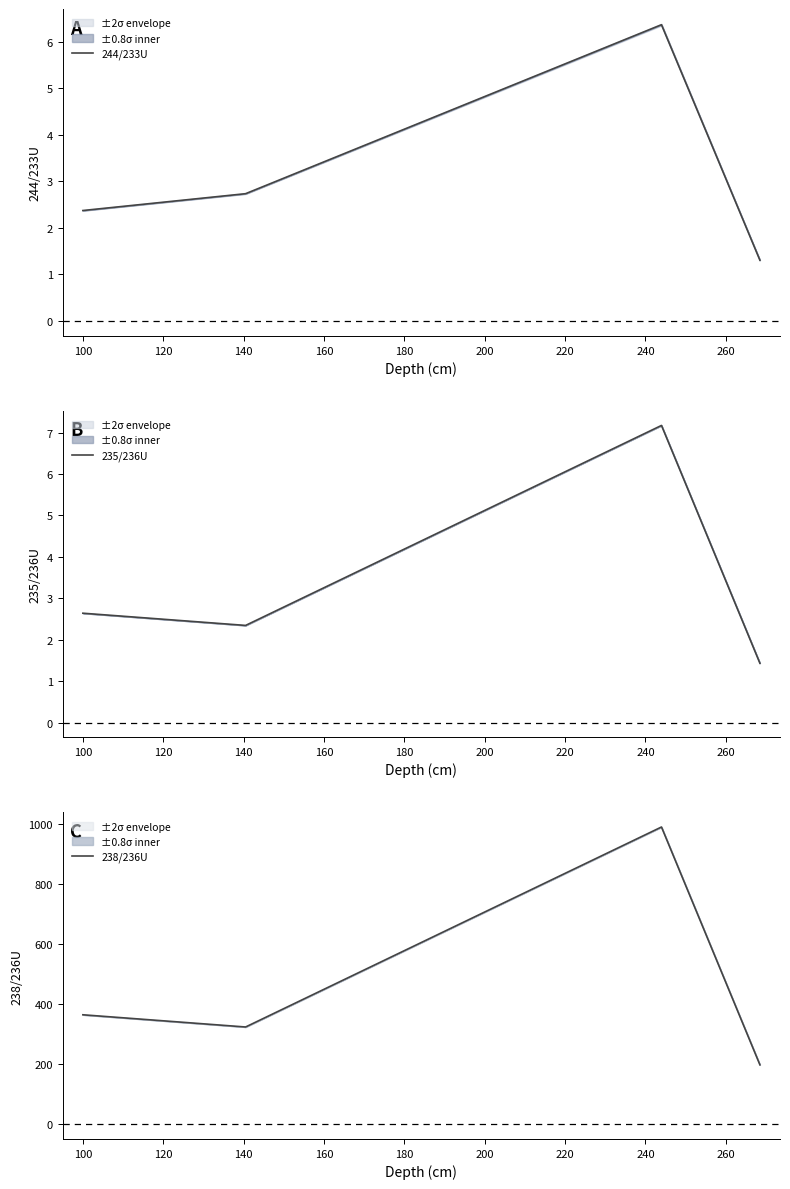

What is the sum of all 235/236U values?

13.6